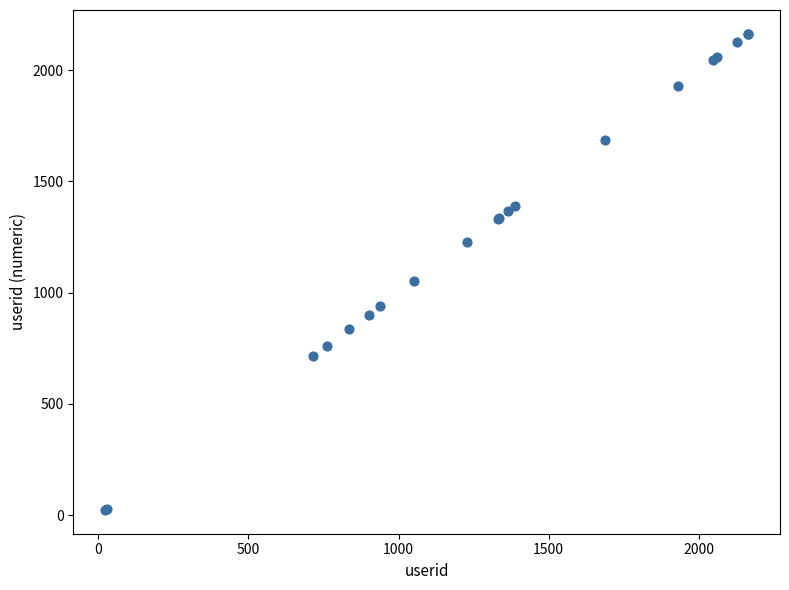

What Y value in the scatter plot is closest to 1093?

1053